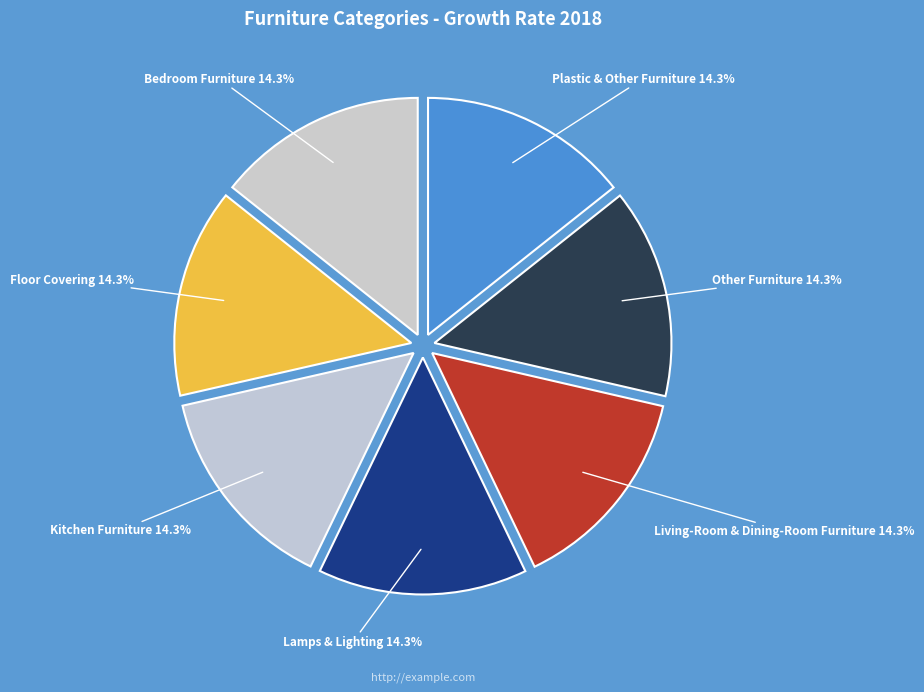

What is the ratio of the value at Floor Covering to the value at Kitchen Furniture?

1.0